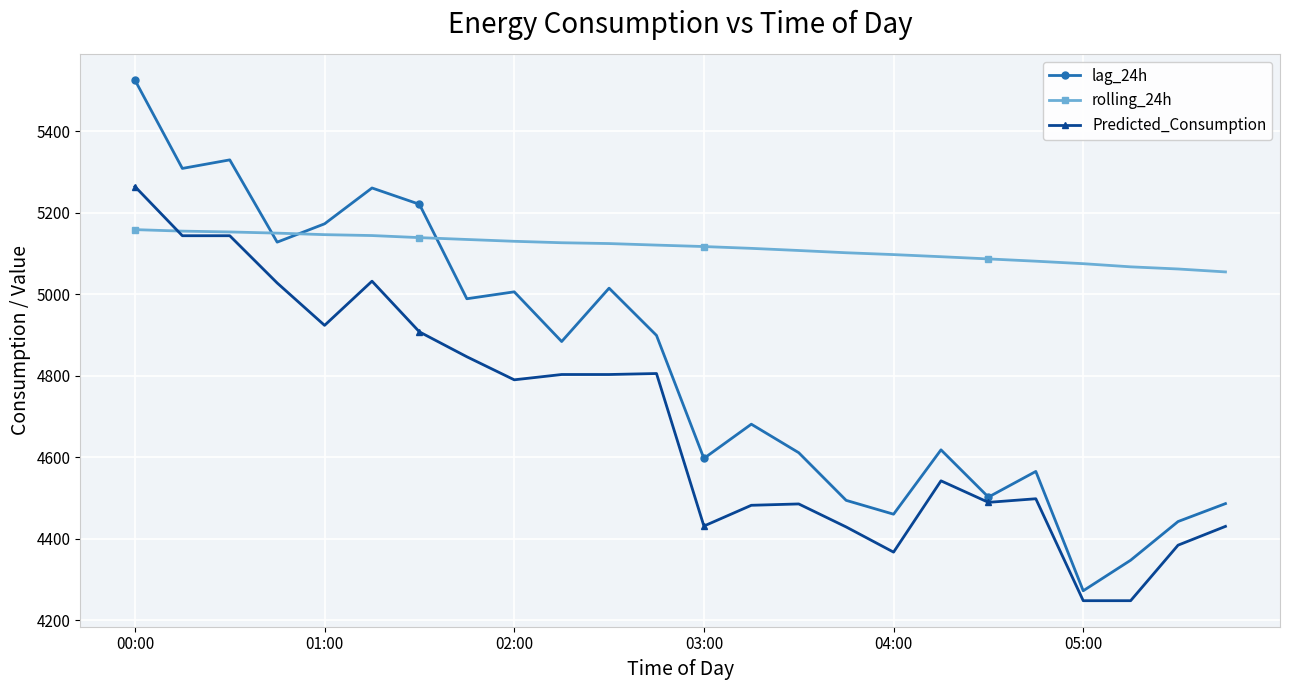

Does the chart display data point markers on the line(s)?

Yes